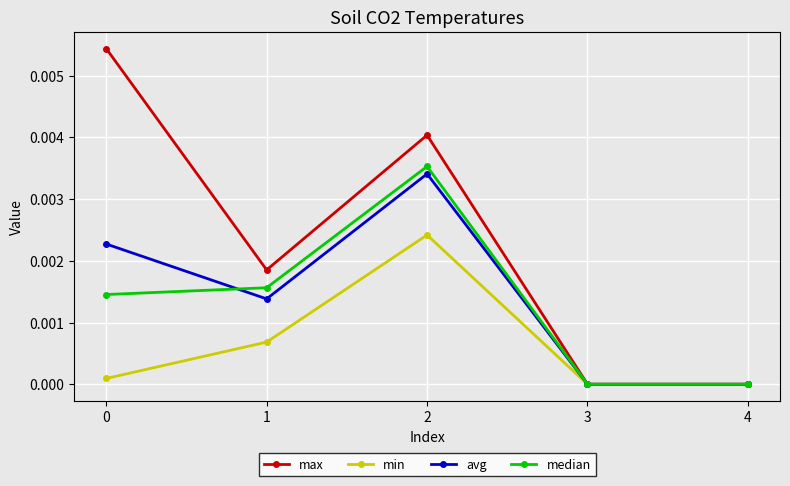

How many interior local peaks does the min series have?

1